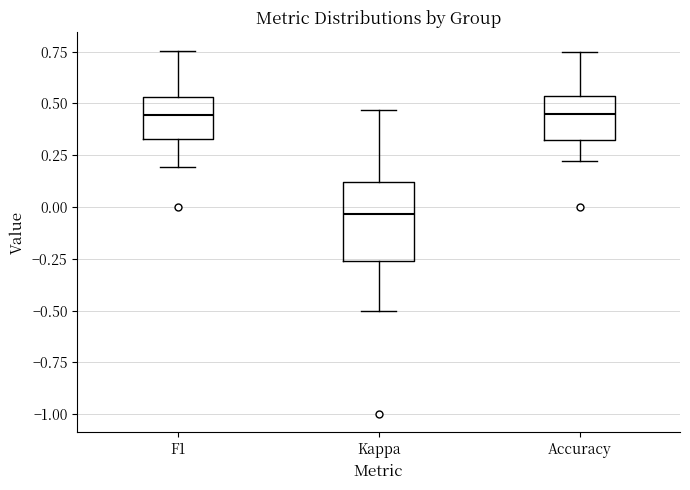

Reading left to right, read every box against the y-axis: the position of its median line, the range the box covers, and the ends of its whiskers. The values are not printed on the chart, so give them approximately, as read against the axis.

F1: median 0.45, box 0.35 to 0.55, whiskers 0.20 to 0.75
Kappa: median -0.05, box -0.25 to 0.10, whiskers -0.50 to 0.45
Accuracy: median 0.45, box 0.35 to 0.55, whiskers 0.20 to 0.75